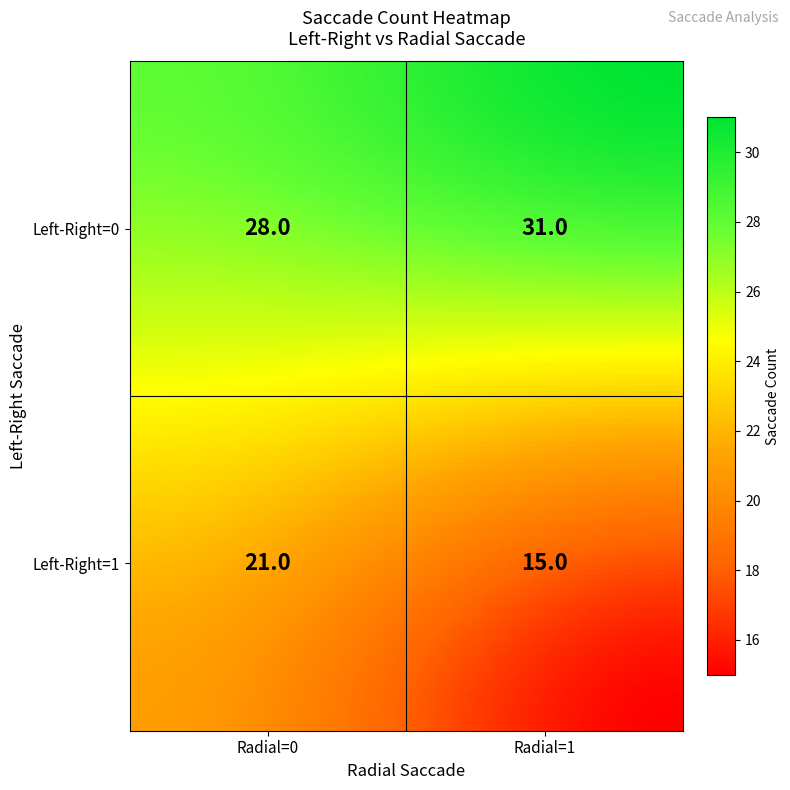

Is it true that the value at (1,1) is 6?

False